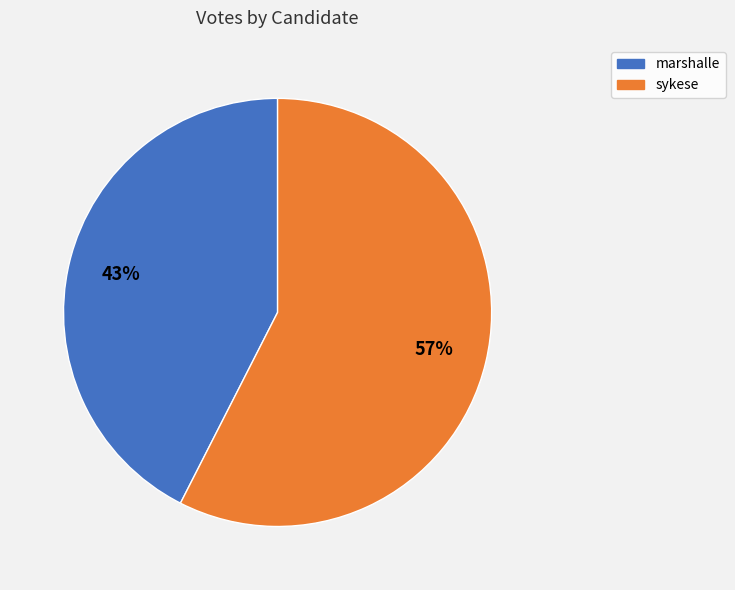

To the nearest percent, what portion does marshalle represent?

43%